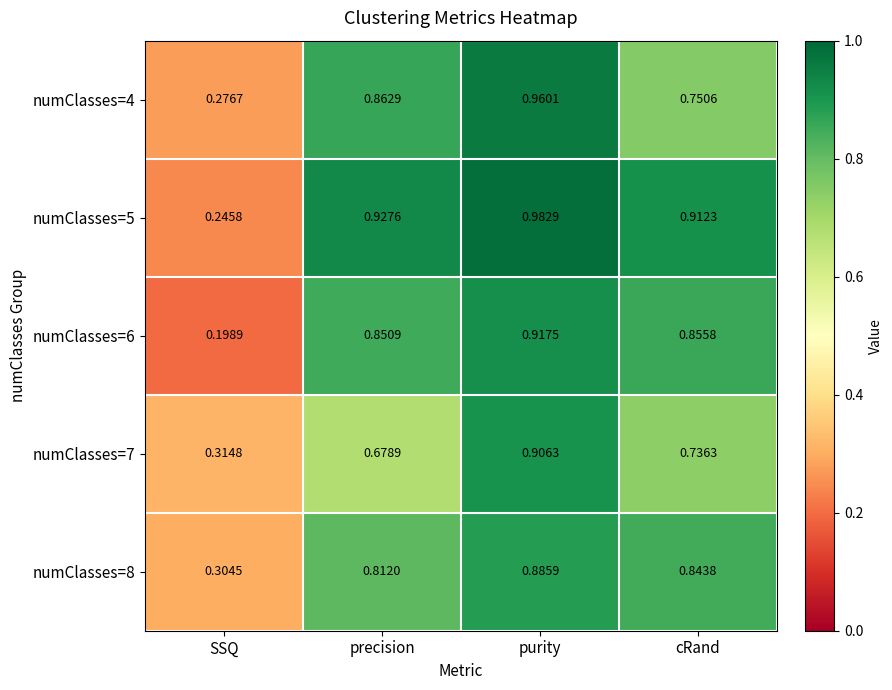

Which category has the lowest value in the numClasses=7 series?

SSQ